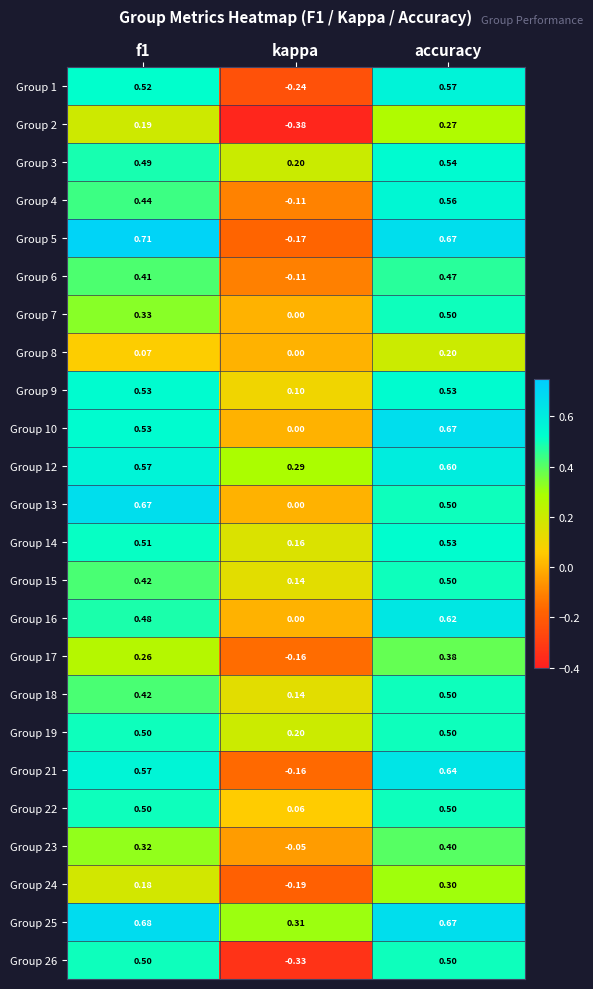

How many values in Group 17 are above zero?

2